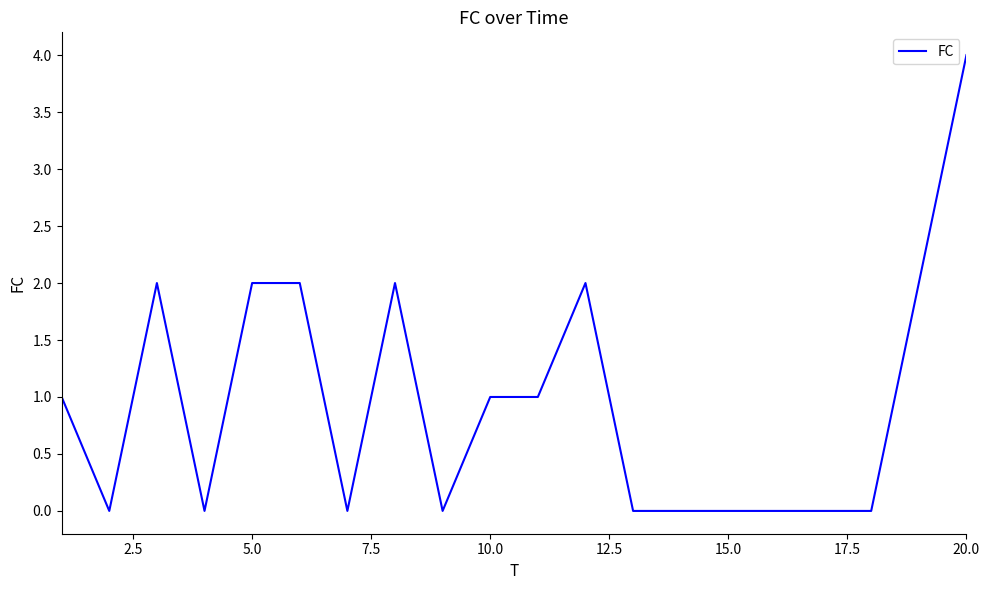

What is the maximum value shown in the chart?

4